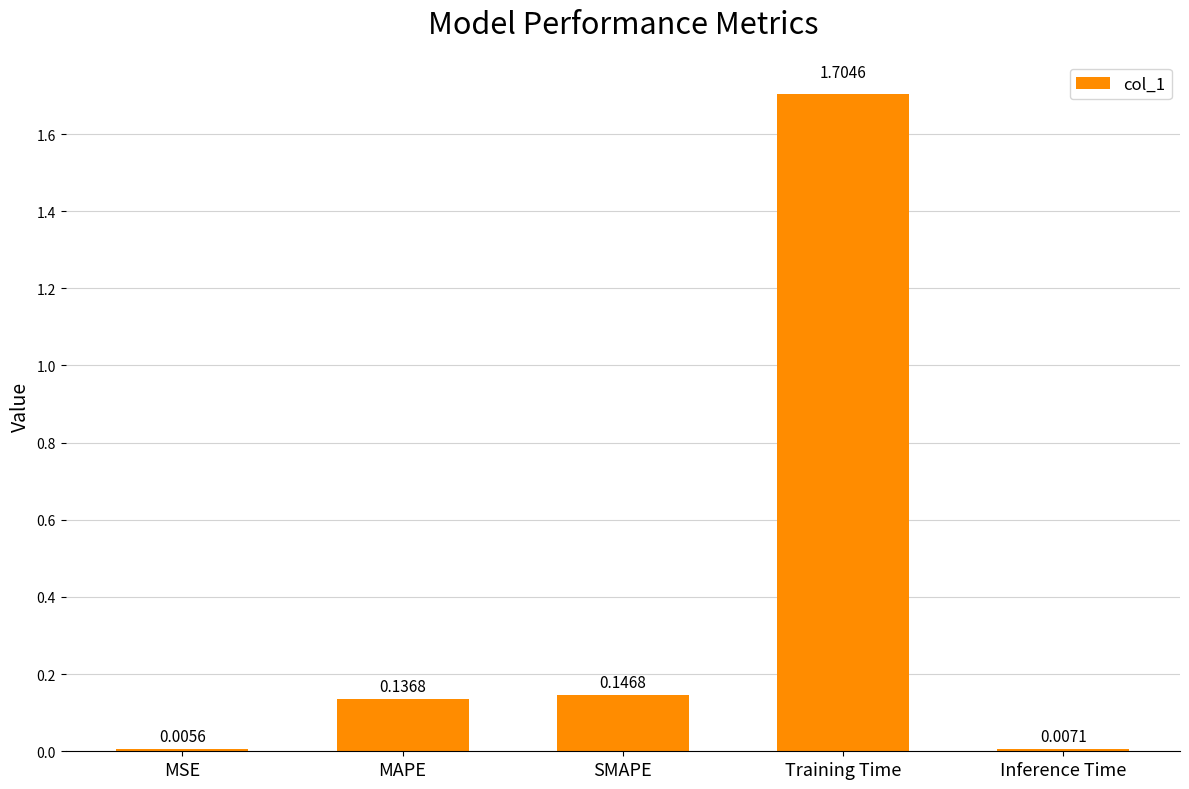

What is the maximum value shown in the chart?

1.7